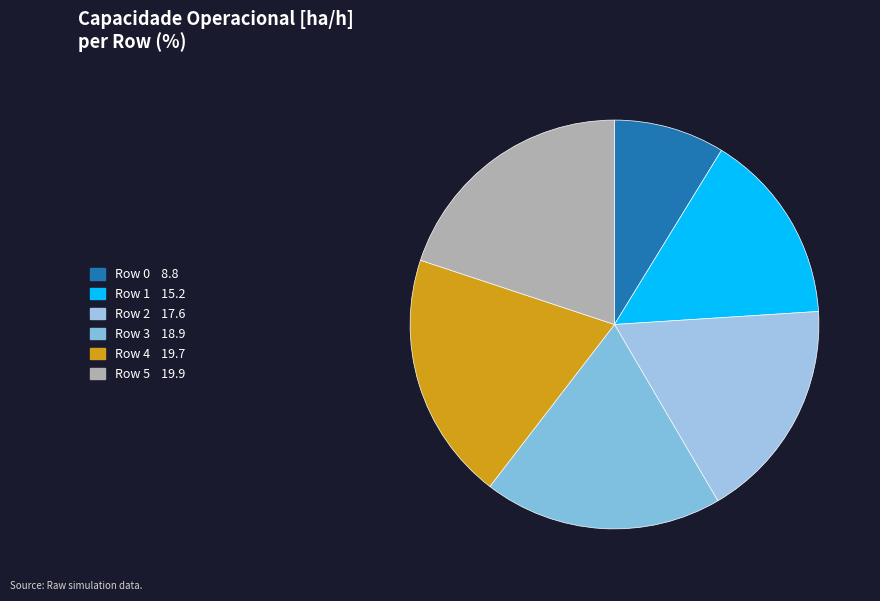

How many segments does this pie chart have?

6